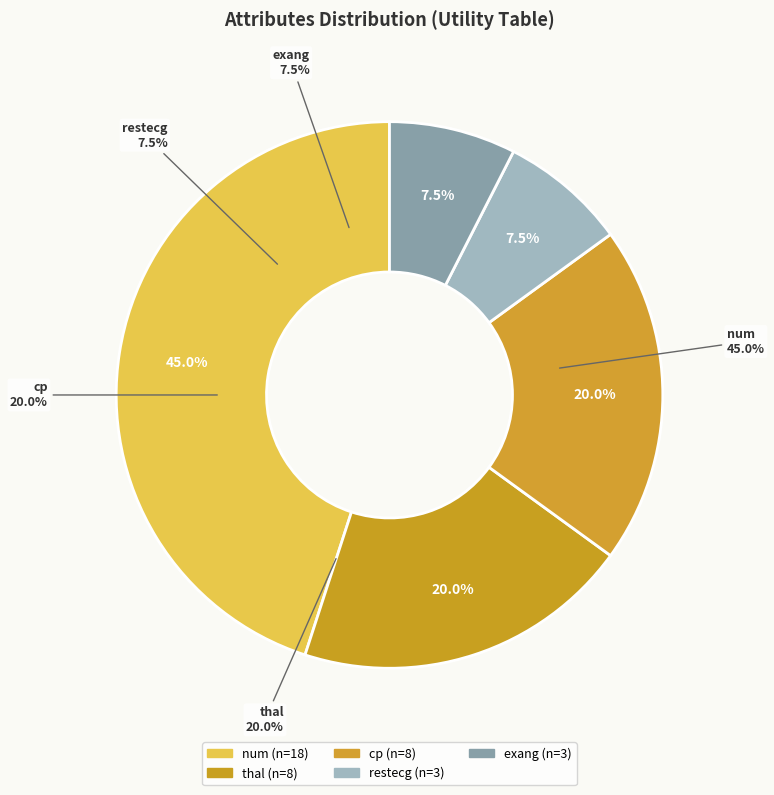

Is it true that num is 30% of the pie?

False